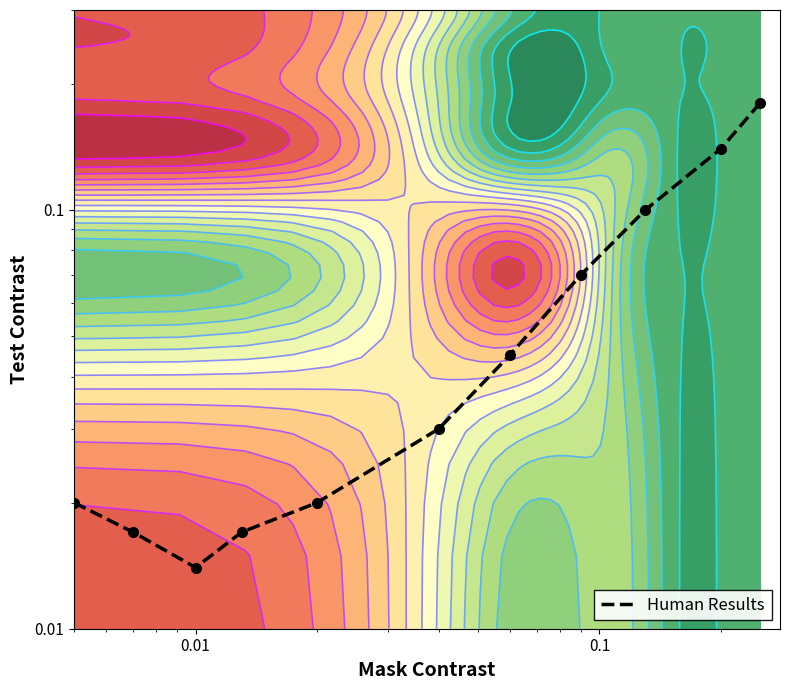

Reading right to left, extract all data points from this chart.

0.2	0.1	0.1	0.1	0.0	0.0	0.0	0.0	0.0	0.0	0.0